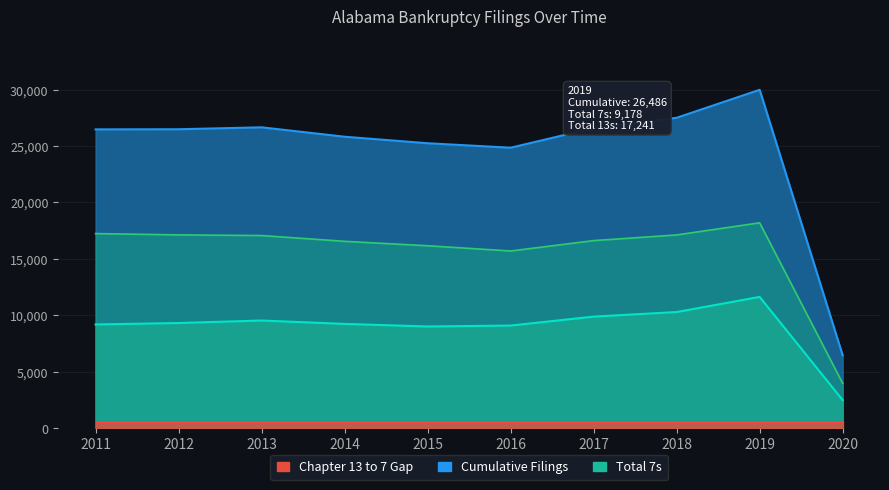

What is the total value across all series at 2013?

53265